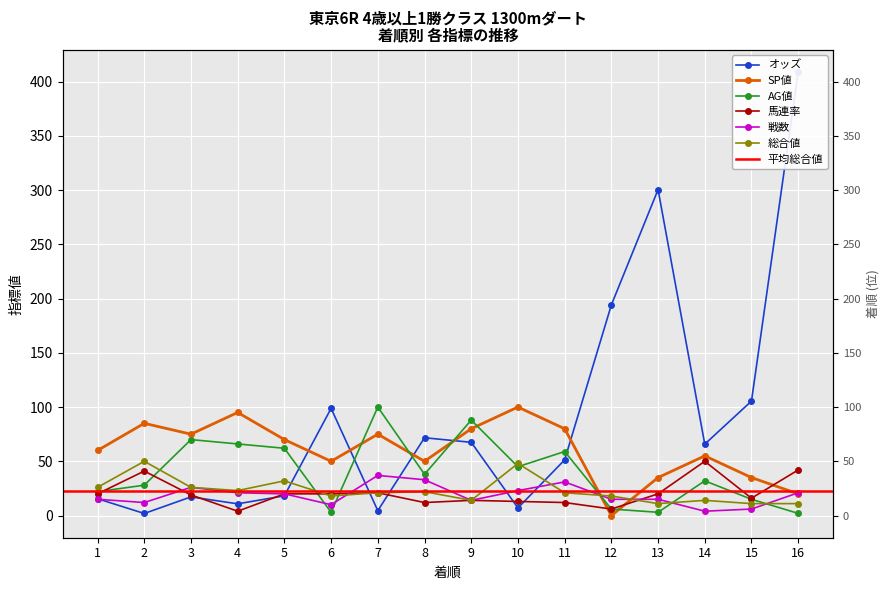

At which label does オッズ reach its peak?

16